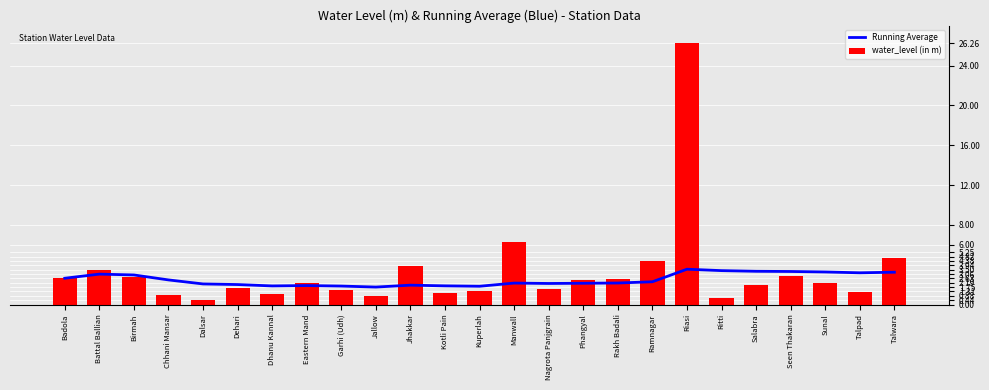

Is it true that water_level (in m) equals 1.0 at Dhanu Kannal?

True